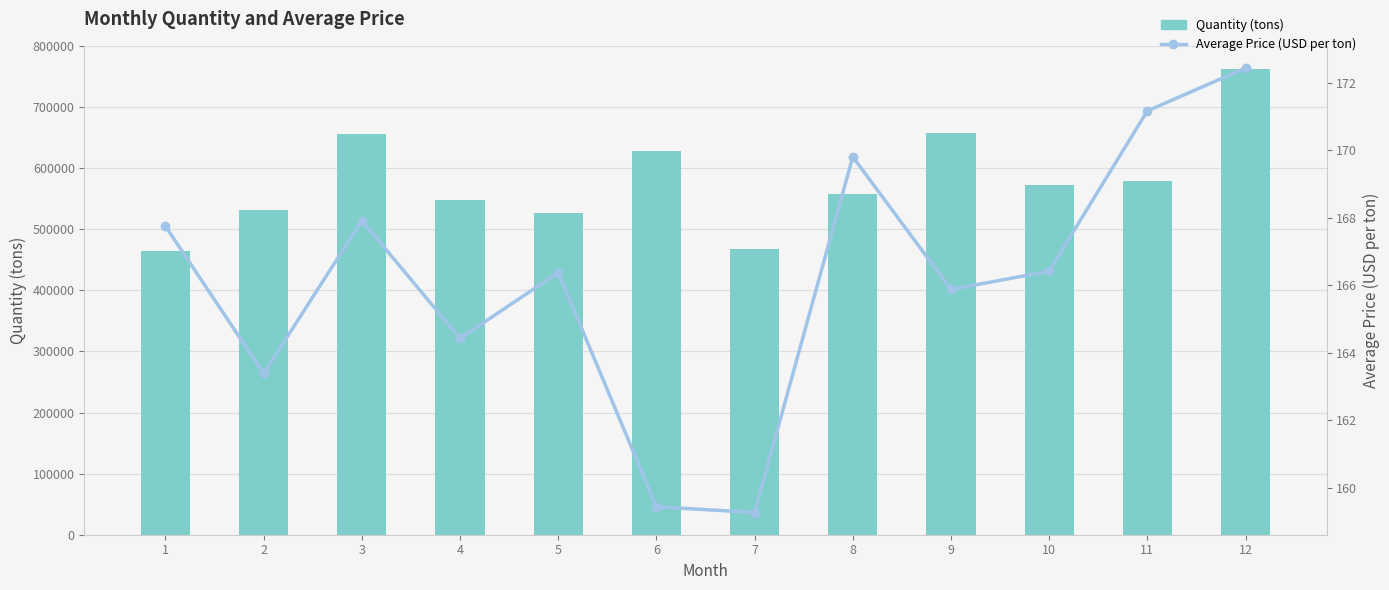

Which series has the largest total across all categories?

Quantity (tons)